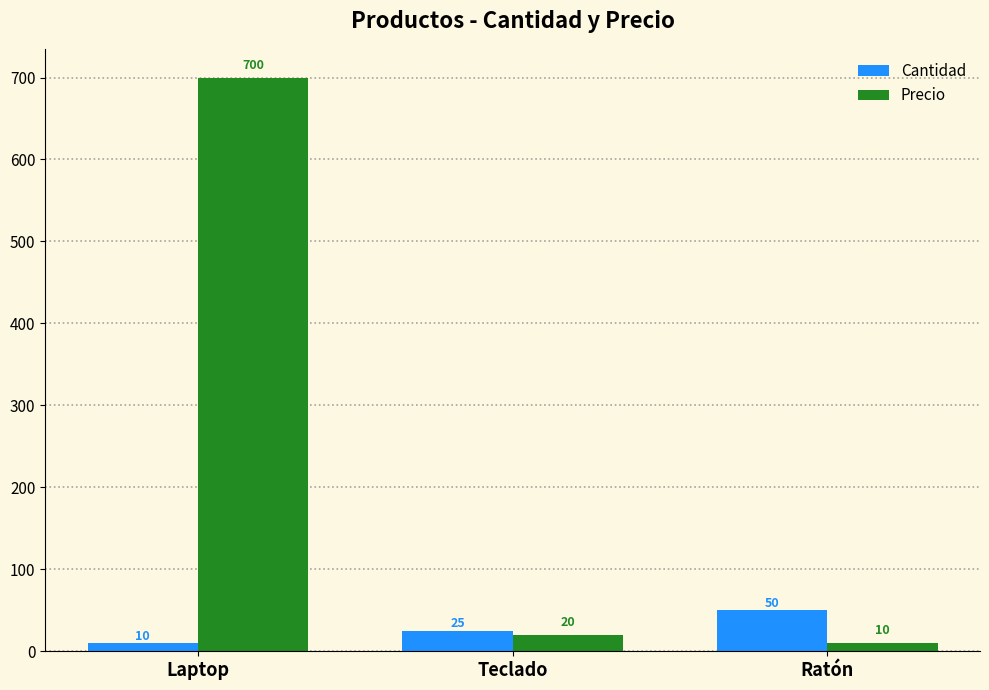

Is it true that Cantidad equals 10 at Laptop?

True